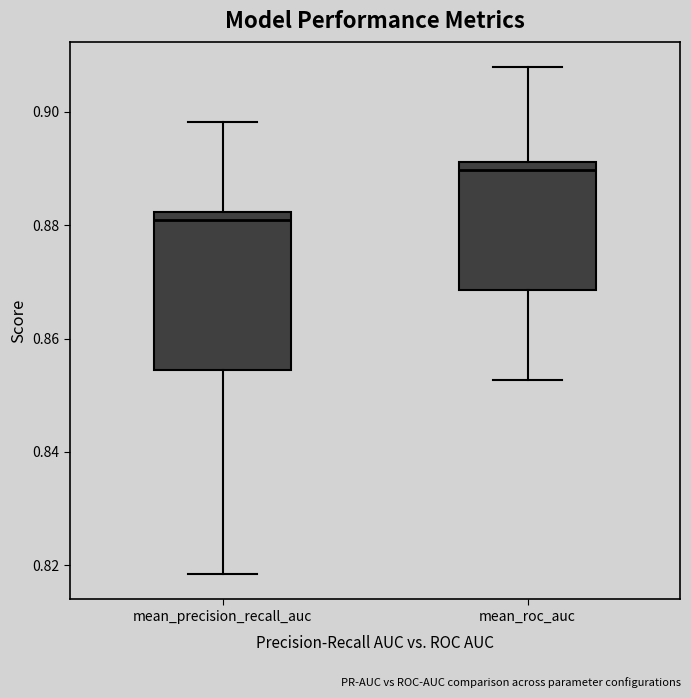

Where is the lower edge of the box for mean_roc_auc on the y-axis? The values are not printed on the chart, so give them approximately, as read against the axis.

0.868